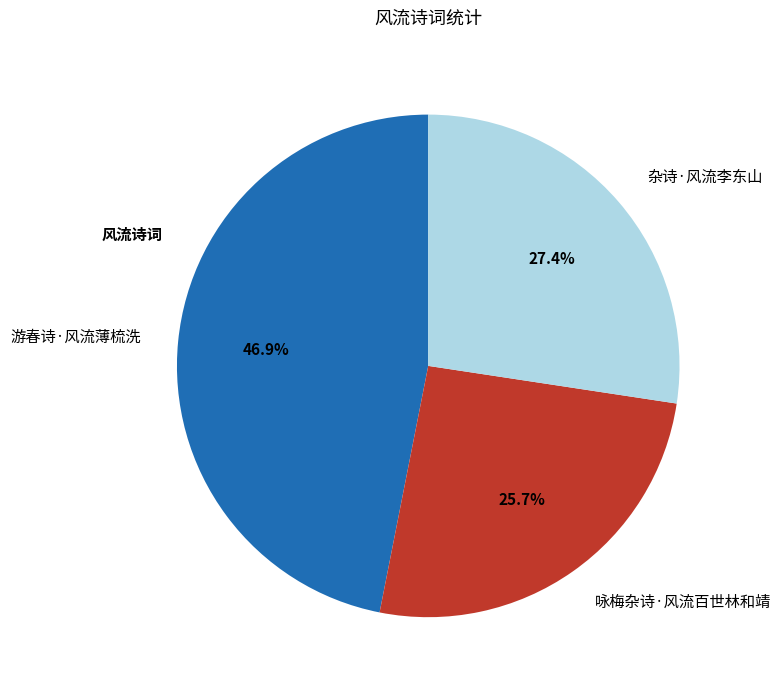

What percentage do 杂诗·风流李东山 and 游春诗·风流薄梳洗 together represent?

74.3%